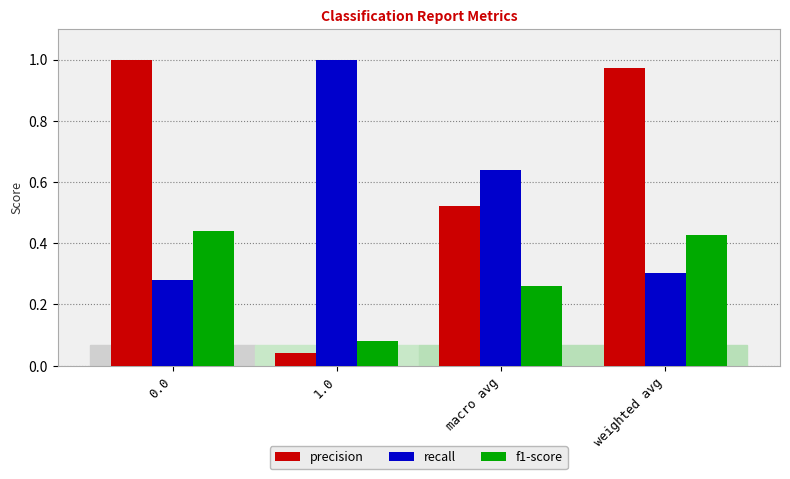

At 0.0, list the series in order from smallest to largest.

recall, f1-score, precision